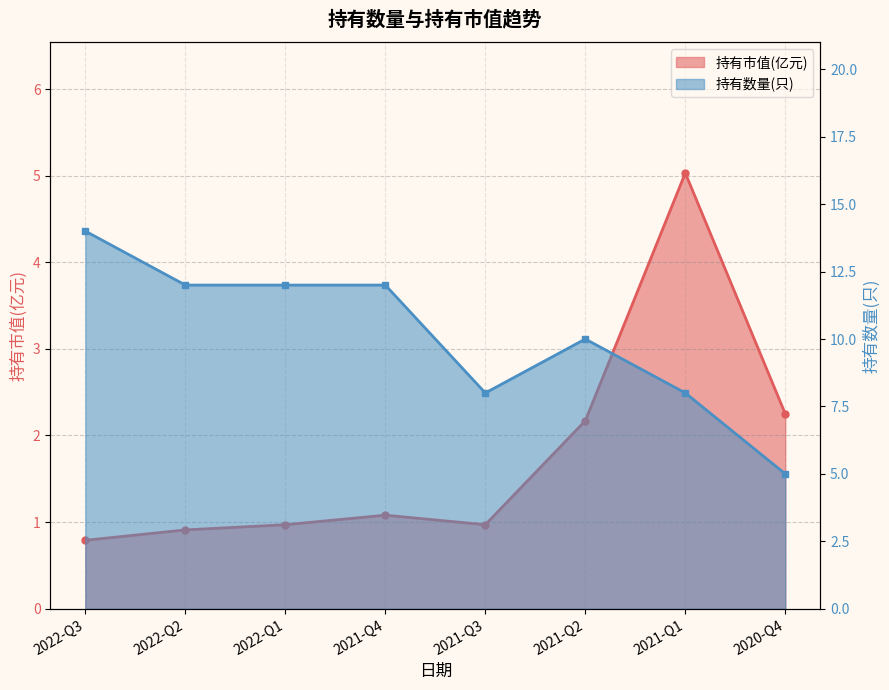

True or false: 持有数量(只) and 持有市值(亿元) intersect in this chart.

False